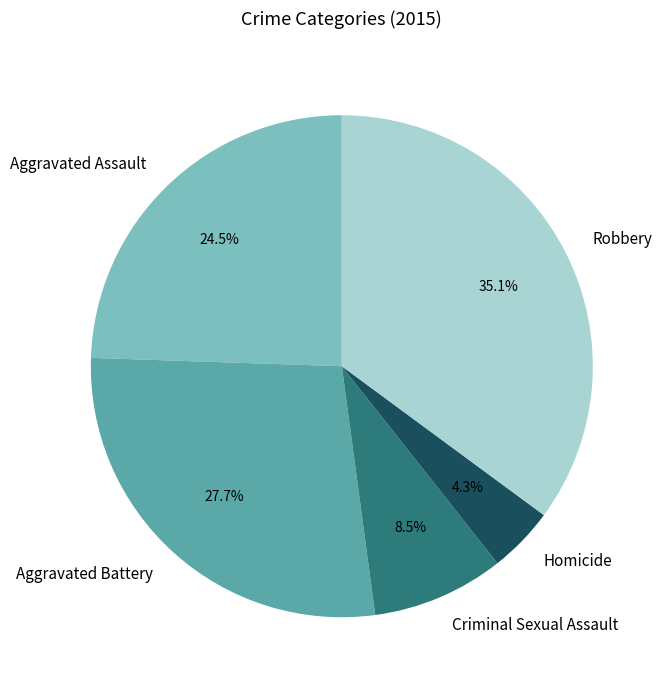

Between Robbery and Homicide, which is larger?

Robbery